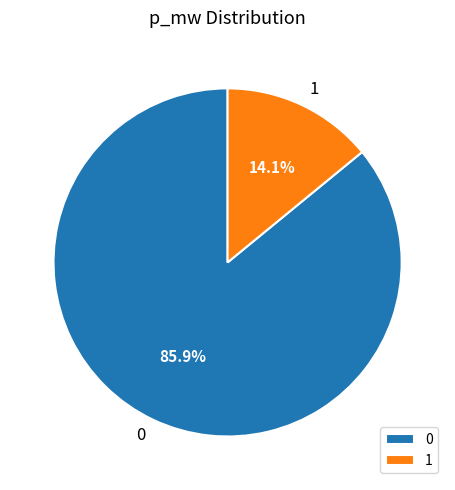

Which slice is the smallest?

1